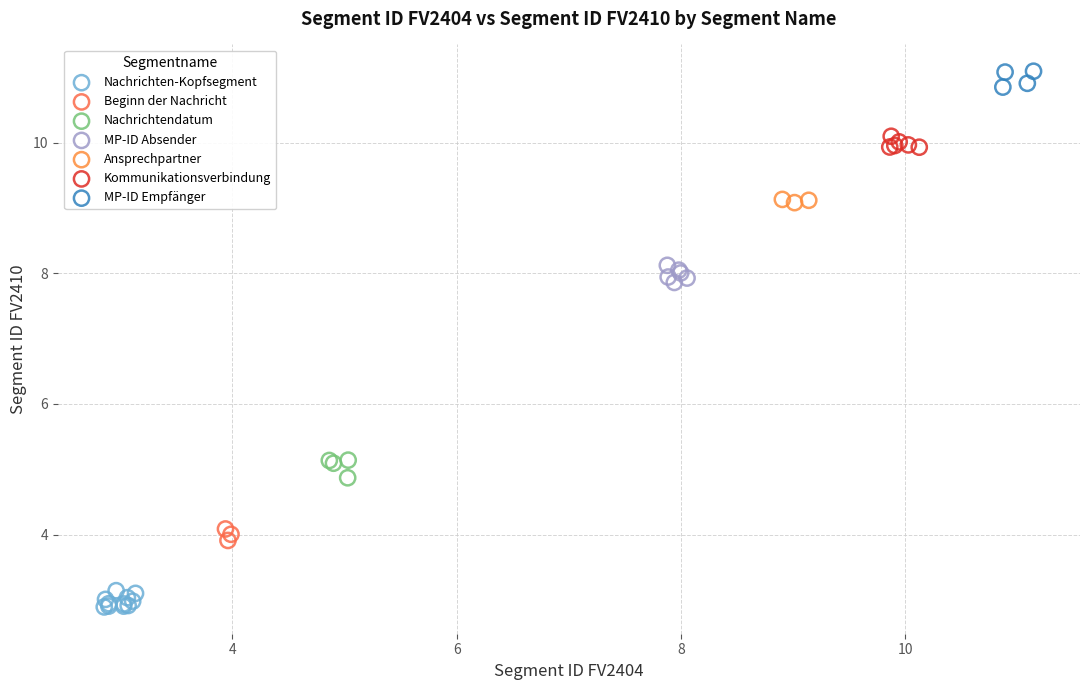

Which series reaches the minimum Y coordinate?

Nachrichten-Kopfsegment